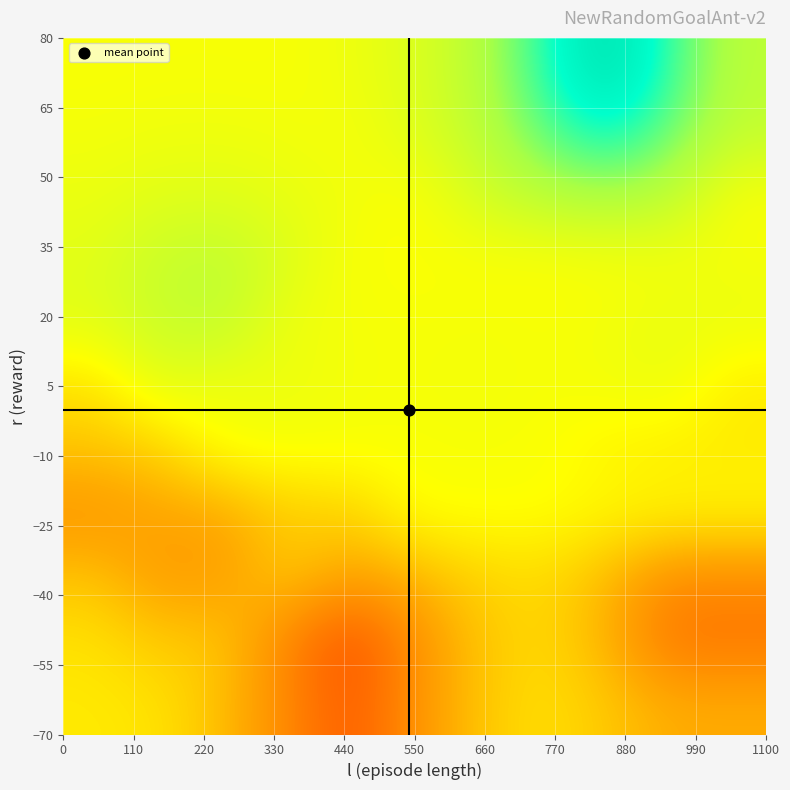

How many data points does each series have?

11